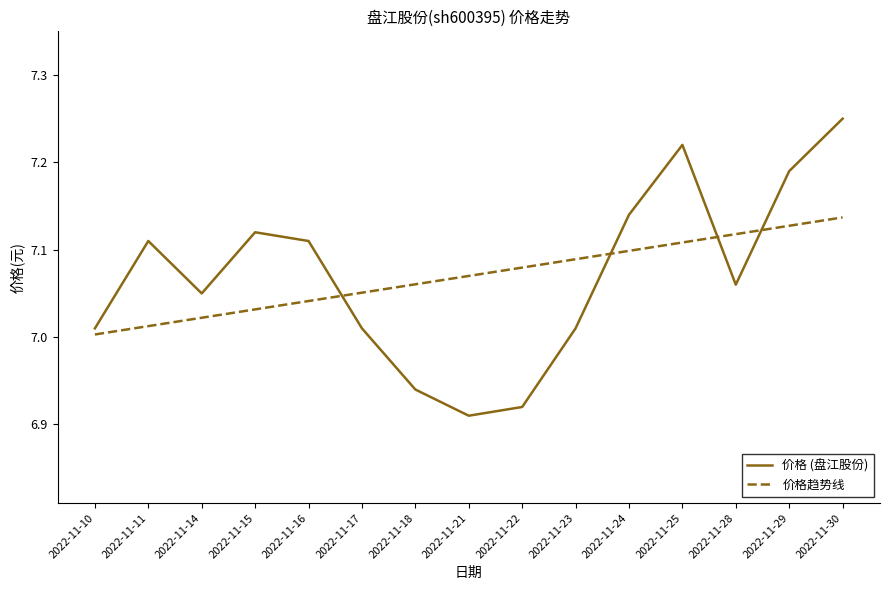

At which label does 价格趋势线 reach its peak?

2022-11-30